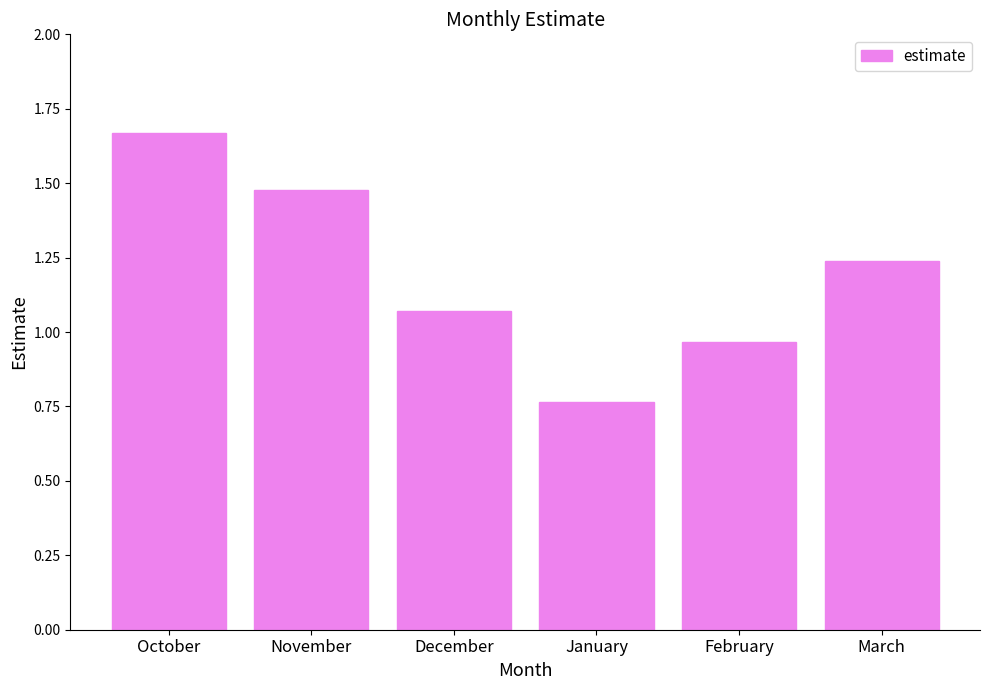

At which category does the chart reach its peak across all series?

October